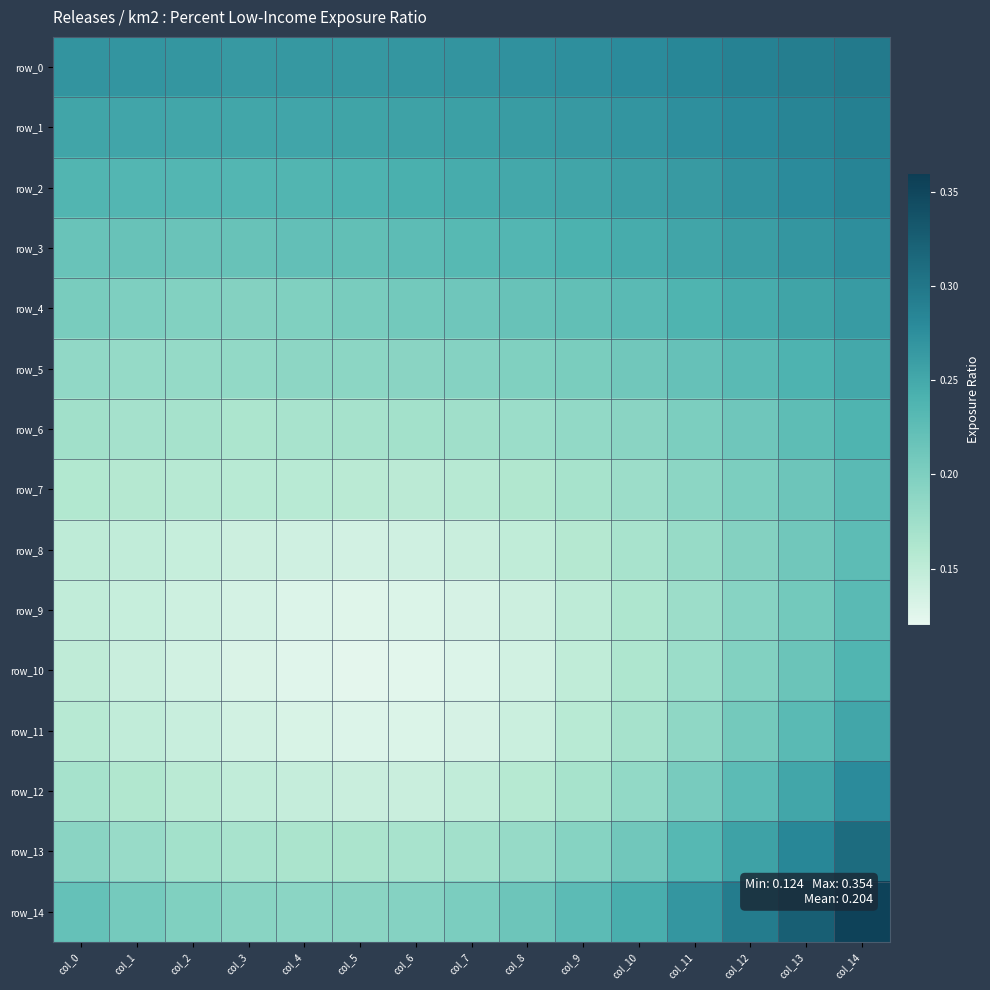

What is the lowest value of the row_9 series?

0.1